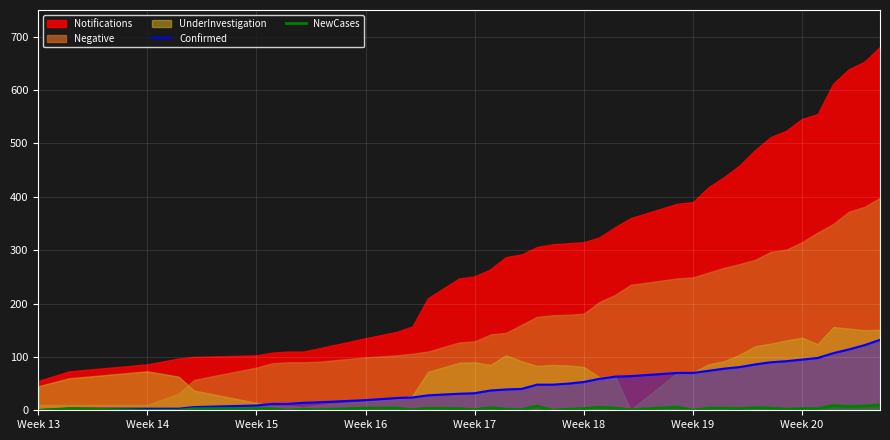

How many lines are shown in the chart?

2